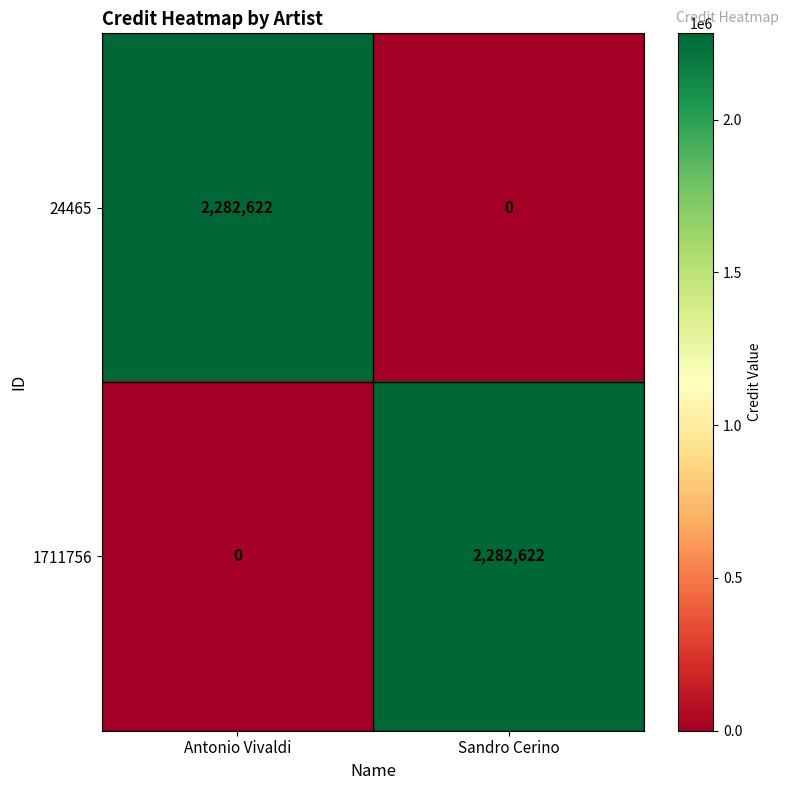

Reading left to right, transcribe all the data shown in this chart.

24465: Antonio Vivaldi=2282622	Sandro Cerino=0
1711756: Antonio Vivaldi=0	Sandro Cerino=2282622